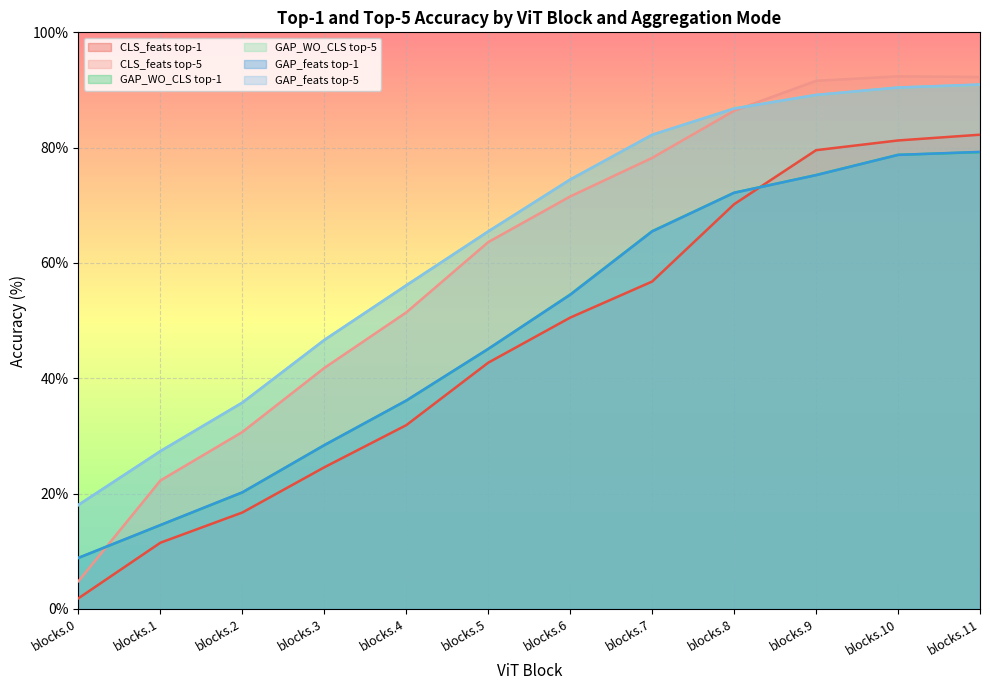

Which series has the widest spread of values?

CLS_feats top-5